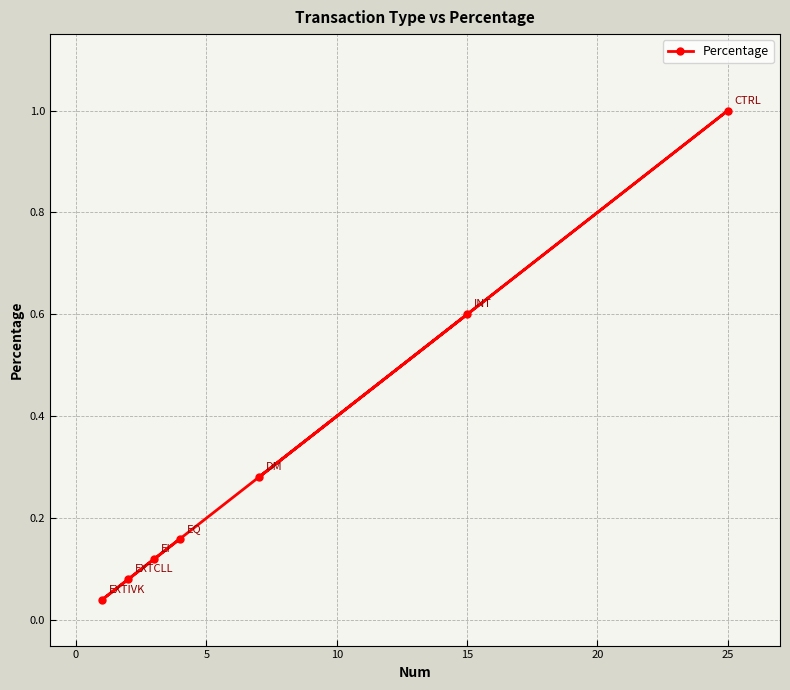

What is the maximum value shown in the chart?

1.0